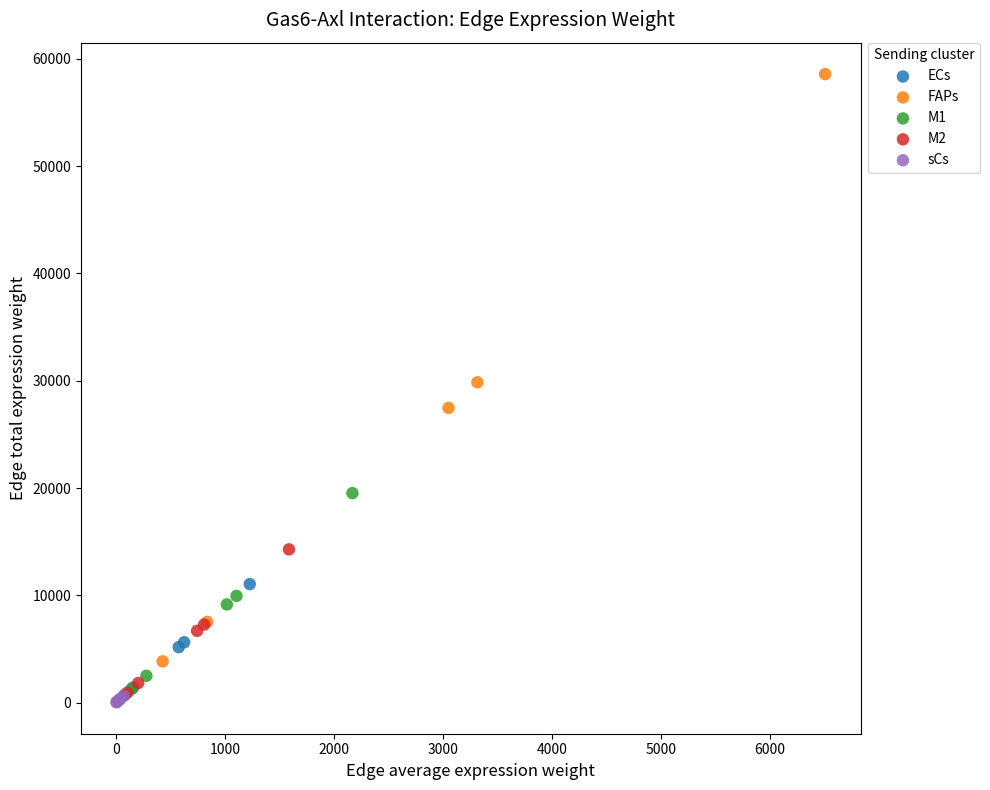

What are all the series names shown in the legend?

ECs, FAPs, M1, M2, sCs